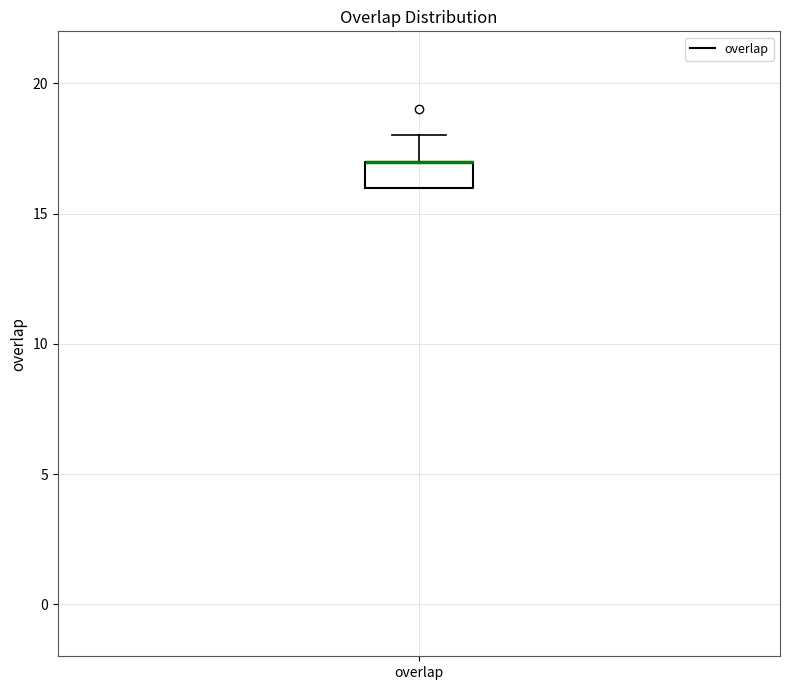

Read this box plot against the y-axis: the position of the median line, the range covered by the box, and the ends of both whiskers. The values are not printed on the chart, so give them approximately, as read against the axis.

median 17 (drawn on the box's upper edge), box 16 to 17, whiskers 16 to 18